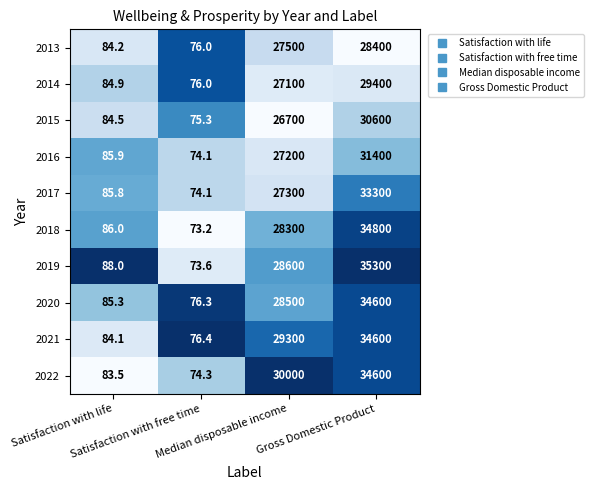

Which series has the largest range (max minus min)?

2019